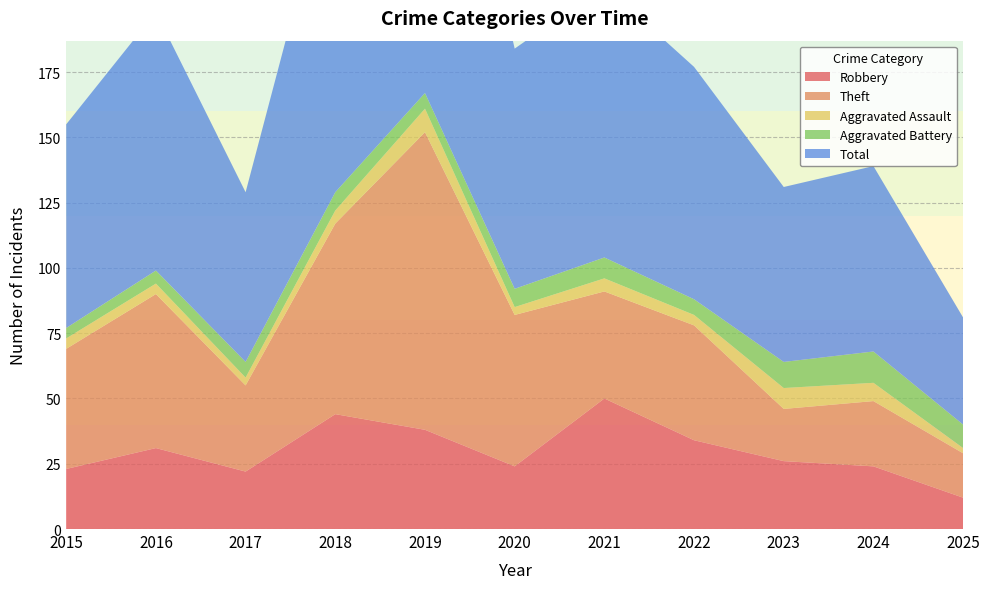

Reading left to right, extract all data points from this chart.

Robbery: 2015=23	2016=31	2017=22	2018=44	2019=38	2020=24	2021=50	2022=34	2023=26	2024=24	2025=12
Theft: 2015=46	2016=59	2017=33	2018=73	2019=114	2020=58	2021=41	2022=44	2023=20	2024=25	2025=17
Aggravated Assault: 2015=4	2016=4	2017=3	2018=5	2019=9	2020=3	2021=5	2022=4	2023=8	2024=7	2025=2
Aggravated Battery: 2015=4	2016=5	2017=6	2018=7	2019=6	2020=7	2021=8	2022=6	2023=10	2024=12	2025=9
Total: 2015=78	2016=99	2017=65	2018=130	2019=167	2020=92	2021=104	2022=89	2023=67	2024=71	2025=41